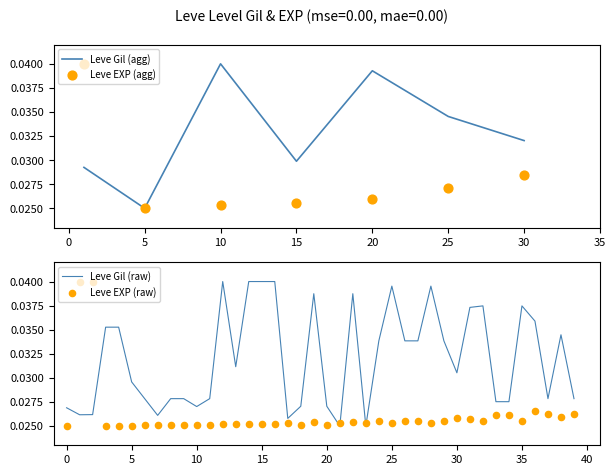

At which category is the sum across all series the highest?

1